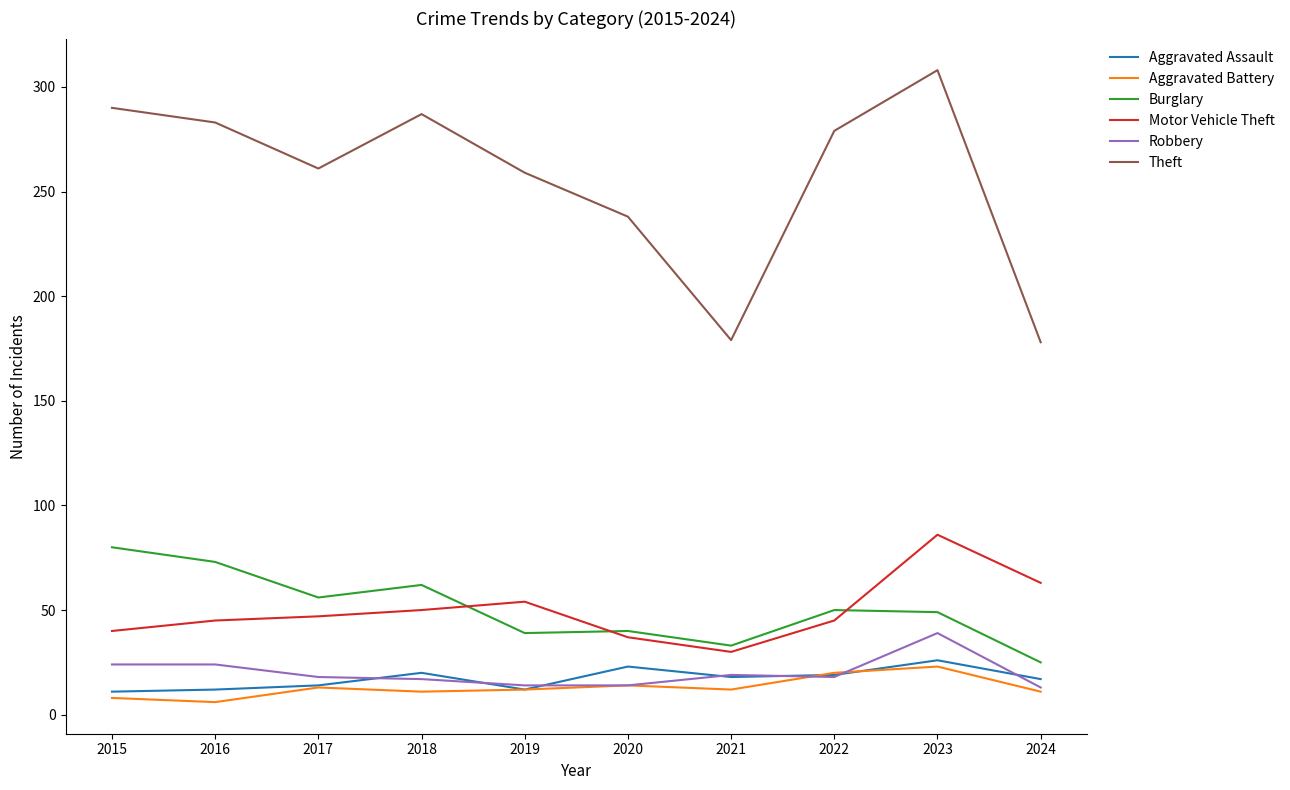

Which category has the highest value in the Robbery series?

2023